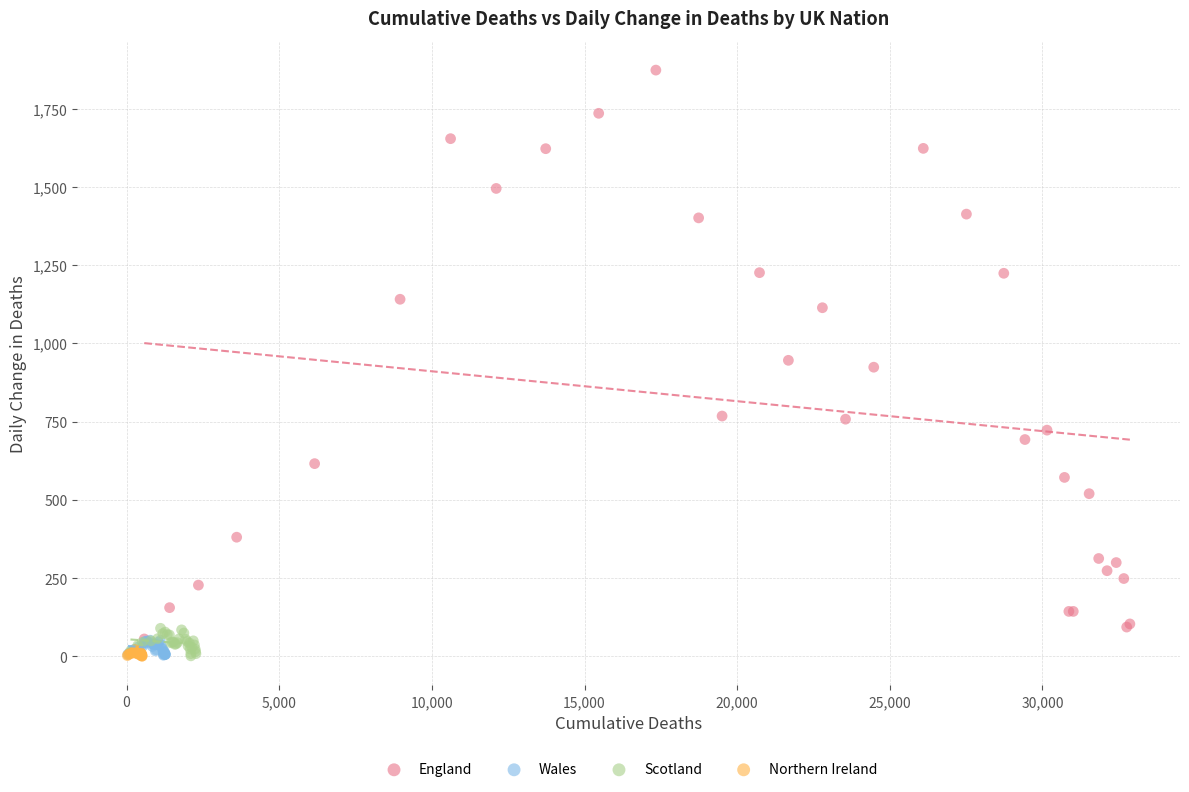

Which series has the widest spread of Y values?

England